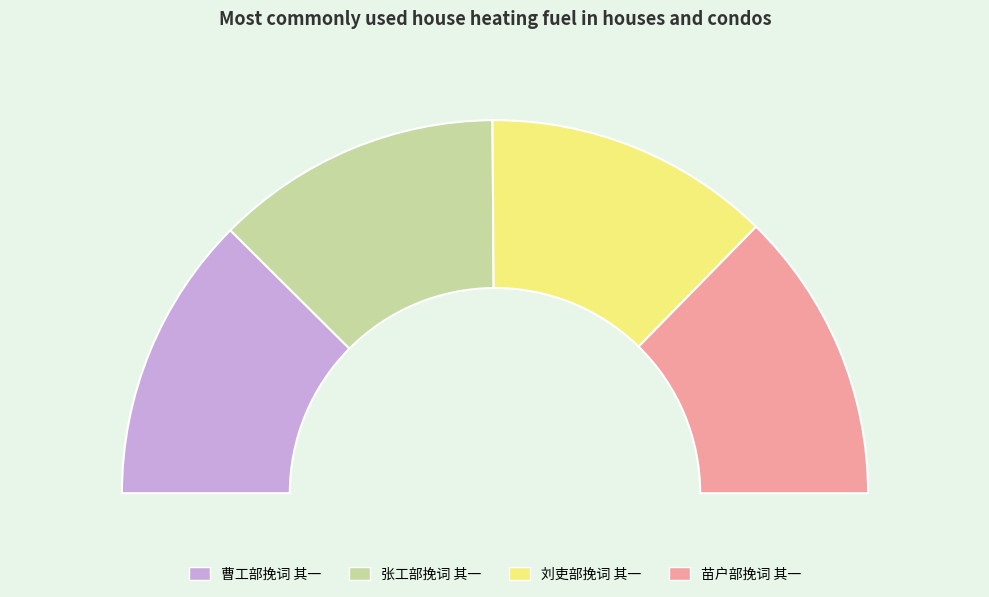

Which slice is the smallest?

刘吏部挽词 其一